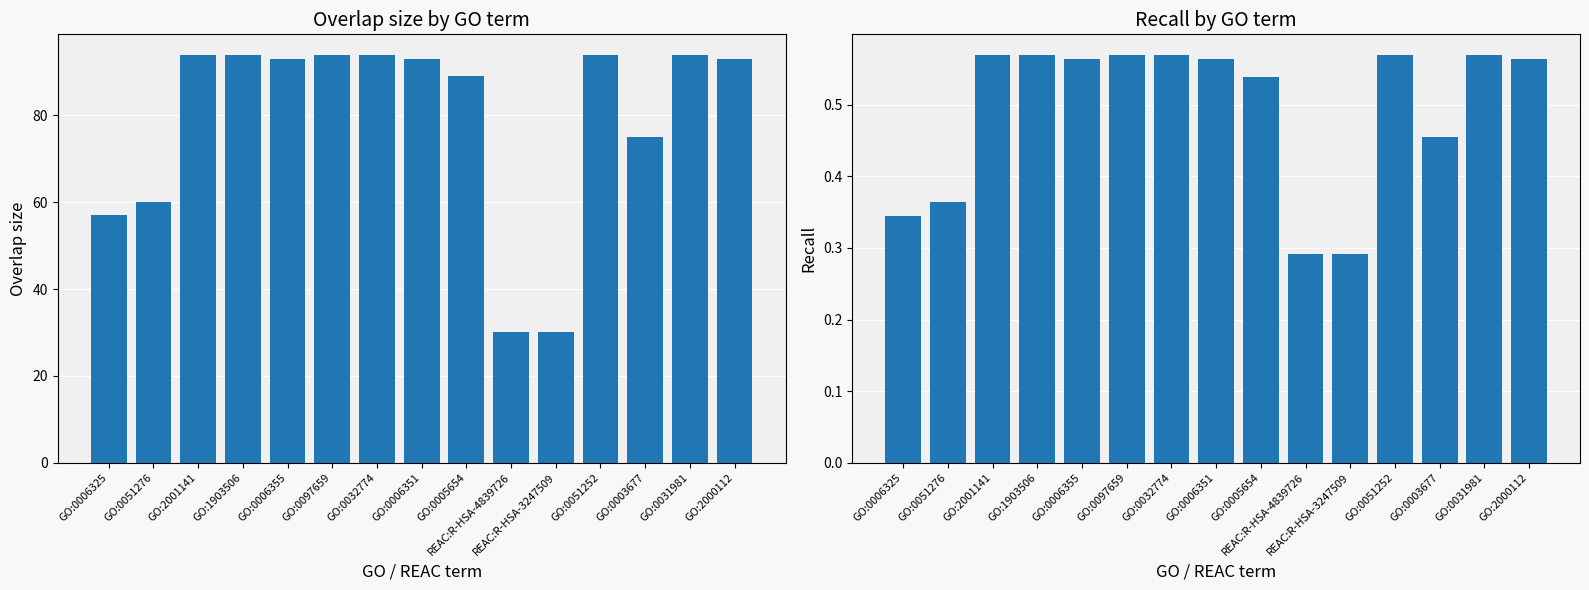

Are the bars horizontal?

No